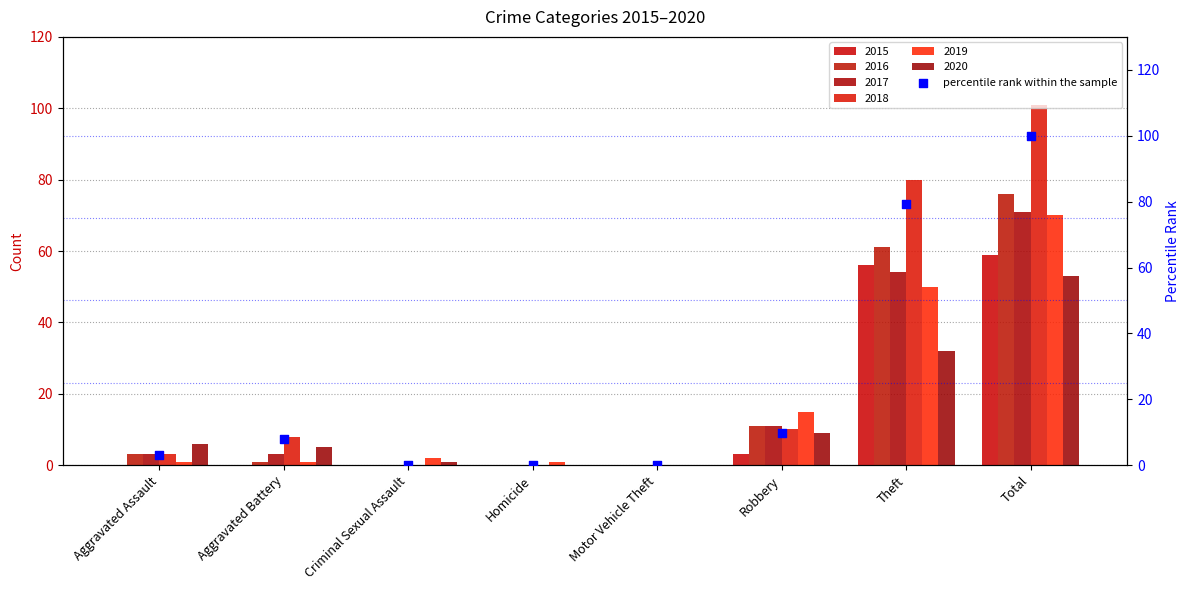

What is the change in value from Criminal Sexual Assault to Theft?

+79.2